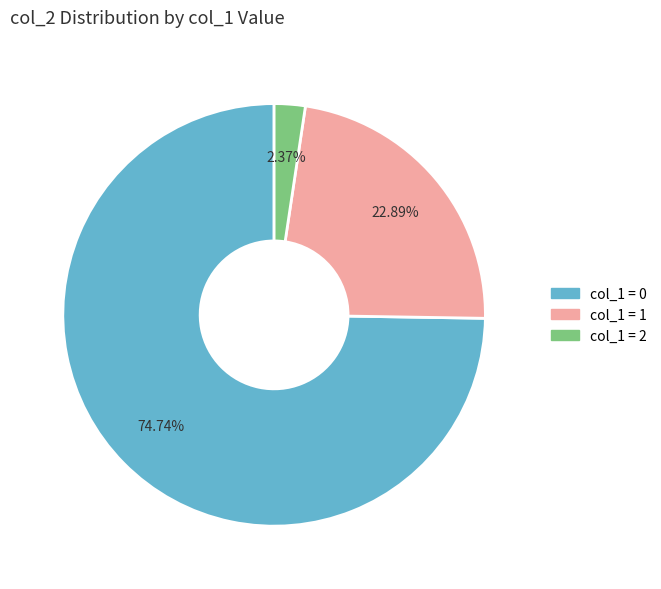

Is there a majority slice in this chart?

Yes